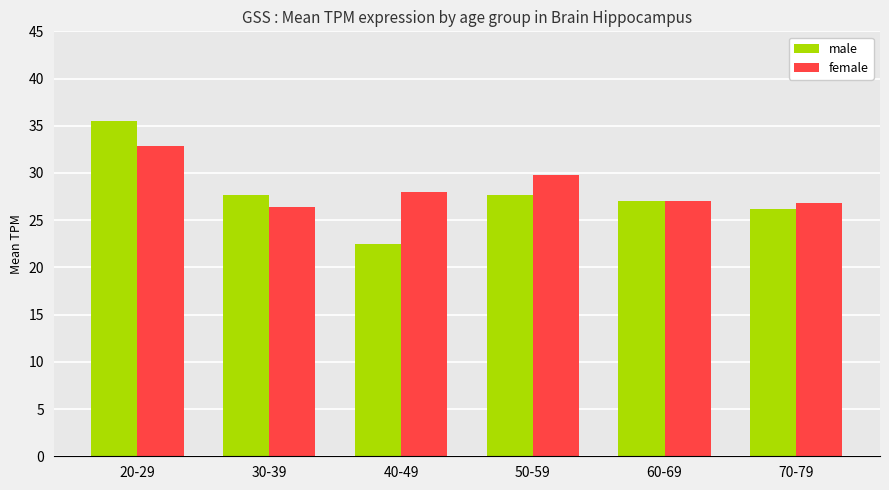

List the series in order of their peak value, highest first.

male, female